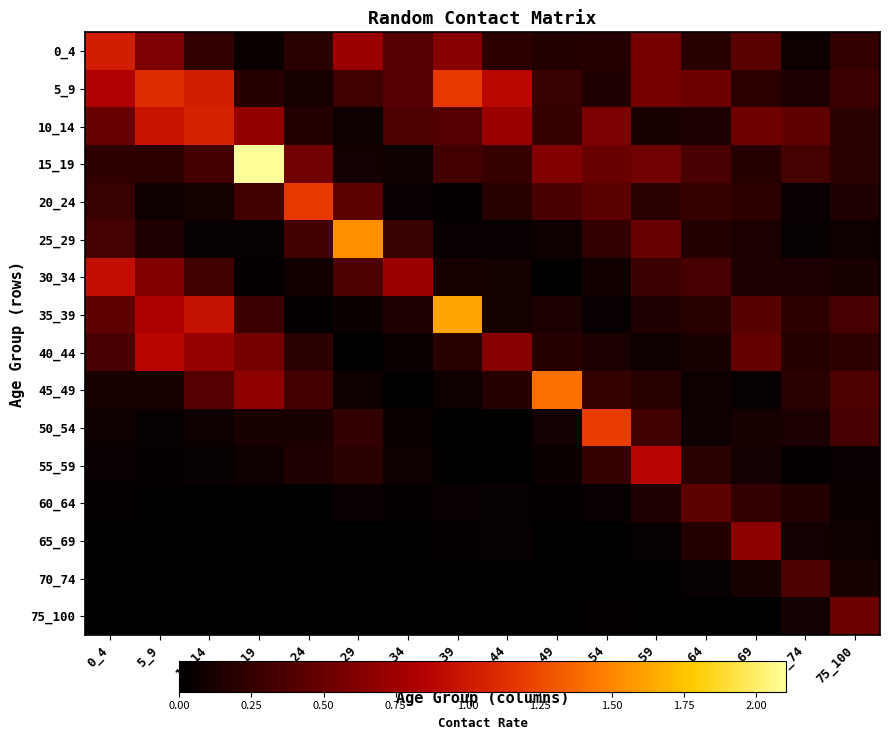

Reading right to left, list all the values displayed in this chart.

0_4: 75_100=0.2	70_74=0.1	65_69=0.4	60_64=0.2	55_59=0.6	50_54=0.2	45_49=0.2	40_44=0.2	35_39=0.6	30_34=0.4	25_29=0.7	20_24=0.2	15_19=0.1	10_14=0.2	5_9=0.6	0_4=1.0
5_9: 75_100=0.3	70_74=0.1	65_69=0.2	60_64=0.5	55_59=0.6	50_54=0.2	45_49=0.3	40_44=0.9	35_39=1.2	30_34=0.4	25_29=0.3	20_24=0.1	15_19=0.2	10_14=1.0	5_9=1.1	0_4=0.8
10_14: 75_100=0.2	70_74=0.5	65_69=0.5	60_64=0.1	55_59=0.1	50_54=0.6	45_49=0.3	40_44=0.7	35_39=0.4	30_34=0.4	25_29=0.1	20_24=0.2	15_19=0.7	10_14=1.1	5_9=1.0	0_4=0.5
15_19: 75_100=0.2	70_74=0.3	65_69=0.2	60_64=0.3	55_59=0.5	50_54=0.5	45_49=0.6	40_44=0.3	35_39=0.3	30_34=0.1	25_29=0.1	20_24=0.5	15_19=2.1	10_14=0.3	5_9=0.2	0_4=0.2
20_24: 75_100=0.2	70_74=0.0	65_69=0.2	60_64=0.3	55_59=0.2	50_54=0.4	45_49=0.4	40_44=0.2	35_39=0.0	30_34=0.0	25_29=0.4	20_24=1.2	15_19=0.3	10_14=0.1	5_9=0.1	0_4=0.3
25_29: 75_100=0.1	70_74=0.0	65_69=0.1	60_64=0.2	55_59=0.5	50_54=0.2	45_49=0.1	40_44=0.0	35_39=0.0	30_34=0.3	25_29=1.5	20_24=0.3	15_19=0.0	10_14=0.0	5_9=0.2	0_4=0.3
30_34: 75_100=0.1	70_74=0.1	65_69=0.1	60_64=0.3	55_59=0.3	50_54=0.1	45_49=0.0	40_44=0.1	35_39=0.1	30_34=0.7	25_29=0.4	20_24=0.1	15_19=0.0	10_14=0.3	5_9=0.6	0_4=0.9
35_39: 75_100=0.3	70_74=0.2	65_69=0.4	60_64=0.2	55_59=0.2	50_54=0.0	45_49=0.1	40_44=0.1	35_39=1.6	30_34=0.2	25_29=0.1	20_24=0.0	15_19=0.3	10_14=0.9	5_9=0.8	0_4=0.5
40_44: 75_100=0.2	70_74=0.2	65_69=0.5	60_64=0.1	55_59=0.1	50_54=0.1	45_49=0.2	40_44=0.6	35_39=0.2	30_34=0.1	25_29=0.0	20_24=0.2	15_19=0.6	10_14=0.7	5_9=0.9	0_4=0.3
45_49: 75_100=0.4	70_74=0.2	65_69=0.0	60_64=0.1	55_59=0.2	50_54=0.2	45_49=1.4	40_44=0.2	35_39=0.1	30_34=0.0	25_29=0.1	20_24=0.3	15_19=0.7	10_14=0.4	5_9=0.1	0_4=0.1
50_54: 75_100=0.3	70_74=0.1	65_69=0.1	60_64=0.1	55_59=0.3	50_54=1.2	45_49=0.1	40_44=0.0	35_39=0.0	30_34=0.1	25_29=0.2	20_24=0.1	15_19=0.1	10_14=0.1	5_9=0.0	0_4=0.1
55_59: 75_100=0.0	70_74=0.0	65_69=0.1	60_64=0.2	55_59=0.9	50_54=0.3	45_49=0.0	40_44=0.0	35_39=0.0	30_34=0.1	25_29=0.2	20_24=0.2	15_19=0.1	10_14=0.0	5_9=0.0	0_4=0.0
60_64: 75_100=0.1	70_74=0.2	65_69=0.2	60_64=0.4	55_59=0.2	50_54=0.0	45_49=0.0	40_44=0.0	35_39=0.0	30_34=0.0	25_29=0.0	20_24=0.0	15_19=0.0	10_14=0.0	5_9=0.0	0_4=0.0
65_69: 75_100=0.1	70_74=0.1	65_69=0.7	60_64=0.2	55_59=0.0	50_54=0.0	45_49=0.0	40_44=0.0	35_39=0.0	30_34=0.0	25_29=0.0	20_24=0.0	15_19=0.0	10_14=0.0	5_9=0.0	0_4=0.0
70_74: 75_100=0.1	70_74=0.4	65_69=0.1	60_64=0.0	55_59=0.0	50_54=0.0	45_49=0.0	40_44=0.0	35_39=0.0	30_34=0.0	25_29=0.0	20_24=0.0	15_19=0.0	10_14=0.0	5_9=0.0	0_4=0.0
75_100: 75_100=0.5	70_74=0.1	65_69=0.0	60_64=0.0	55_59=0.0	50_54=0.0	45_49=0.0	40_44=0.0	35_39=0.0	30_34=0.0	25_29=0.0	20_24=0.0	15_19=0.0	10_14=0.0	5_9=0.0	0_4=0.0